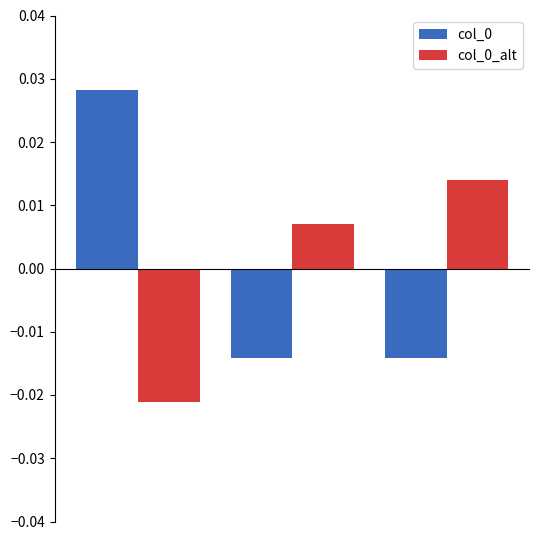

List the series in order of their overall mean, highest first.

col_0_alt, col_0